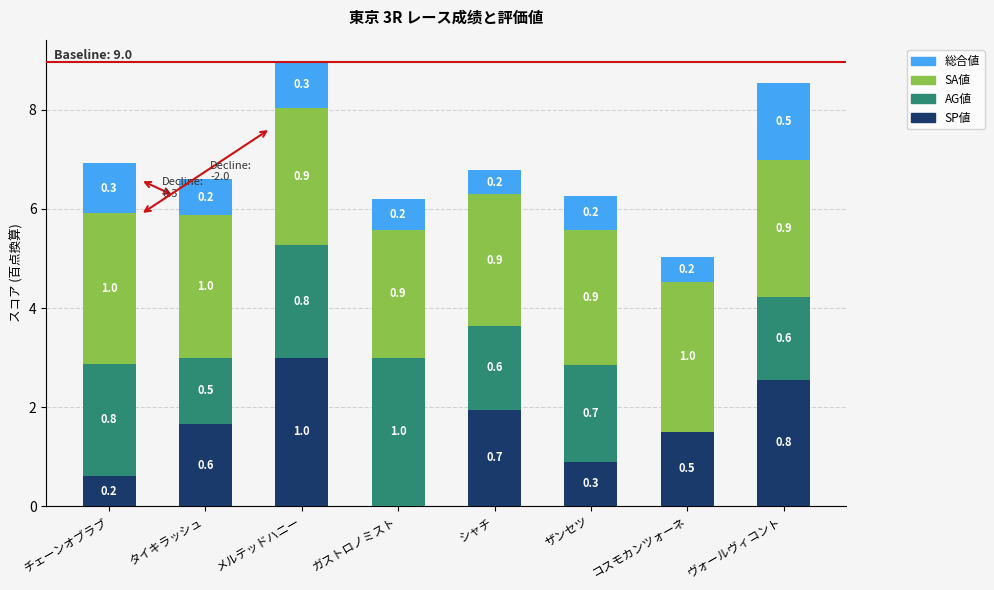

What are all the series names shown in the legend?

総合値, SA値, AG値, SP値